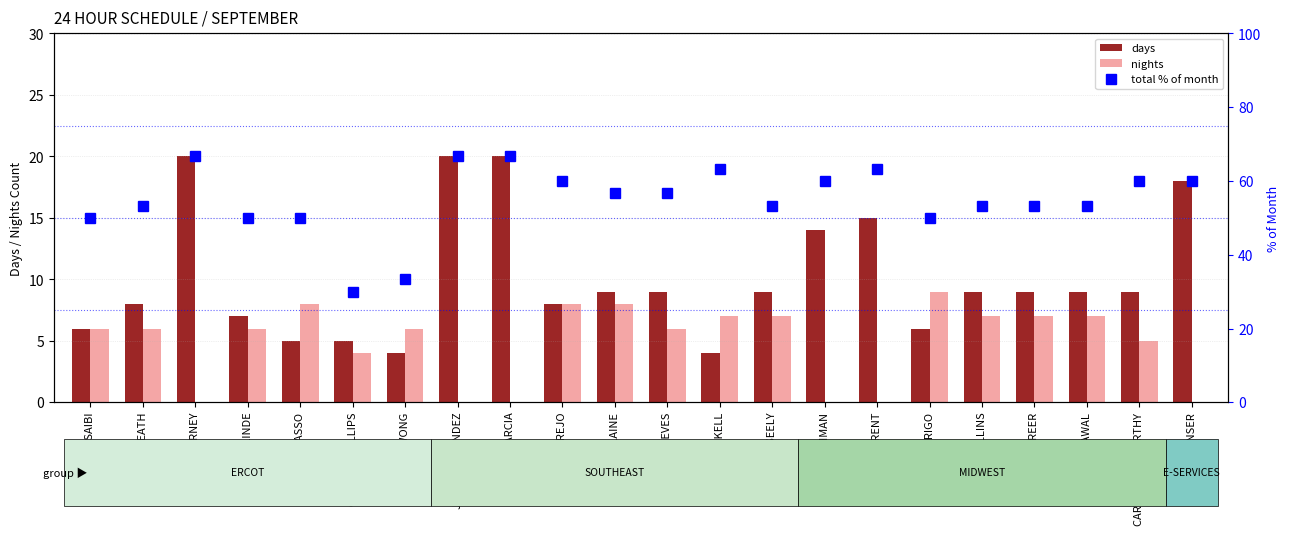

Reading left to right, what are all the values shown in this chart?

days: 6.0	8.0	20.0	7.0	5.0	5.0	4.0	20.0	20.0	8.0	9.0	9.0	4.0	9.0	14.0	15.0	6.0	9.0	9.0	9.0	9.0	18.0
nights: 6.0	6.0	0.0	6.0	8.0	4.0	6.0	0.0	0.0	8.0	8.0	6.0	7.0	7.0	0.0	0.0	9.0	7.0	7.0	7.0	5.0	0.0
total (% of 30 days): 50.0	53.3	66.7	50.0	50.0	30.0	33.3	66.7	66.7	60.0	56.7	56.7	63.3	53.3	60.0	63.3	50.0	53.3	53.3	53.3	60.0	60.0